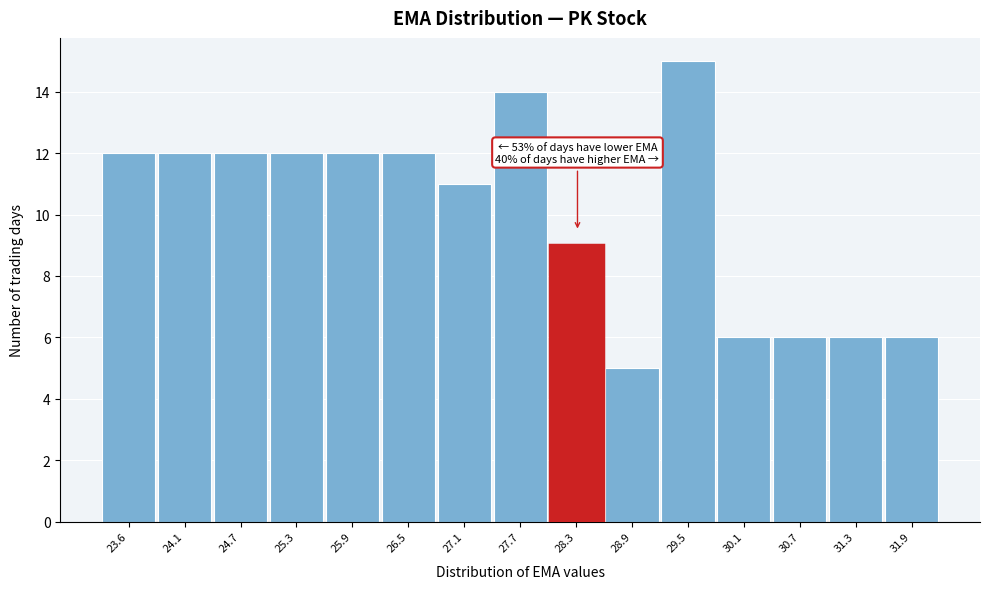

Reading left to right, what are all the values shown in this chart?

23.6=12	24.1=12	24.7=12	25.3=12	25.9=12	26.5=12	27.1=11	27.7=14	28.3=9	28.9=5	29.5=15	30.1=6	30.7=6	31.3=6	31.9=6